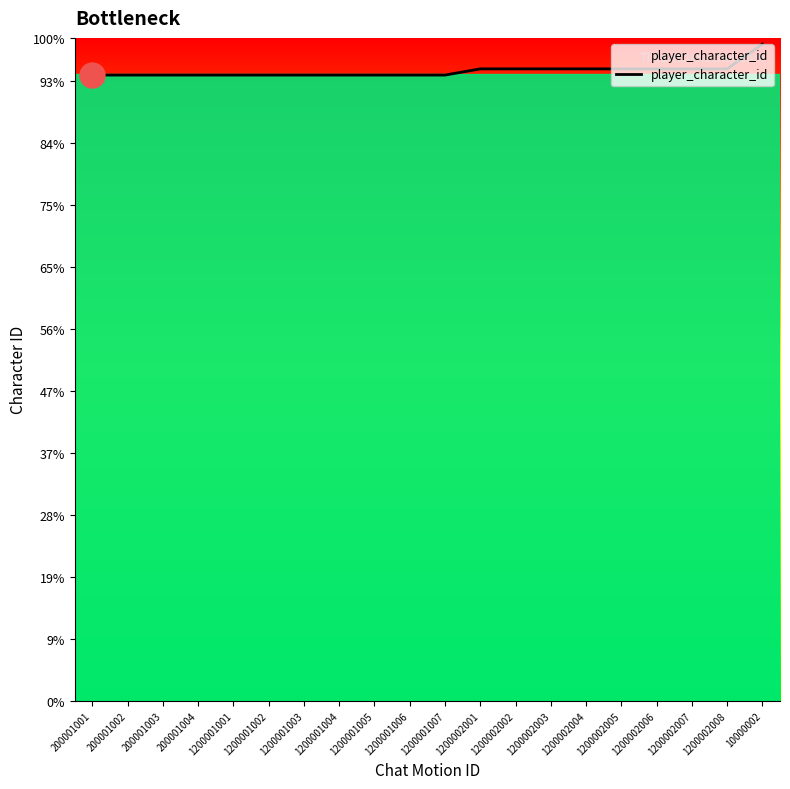

Does the chart display data point markers on the line(s)?

No